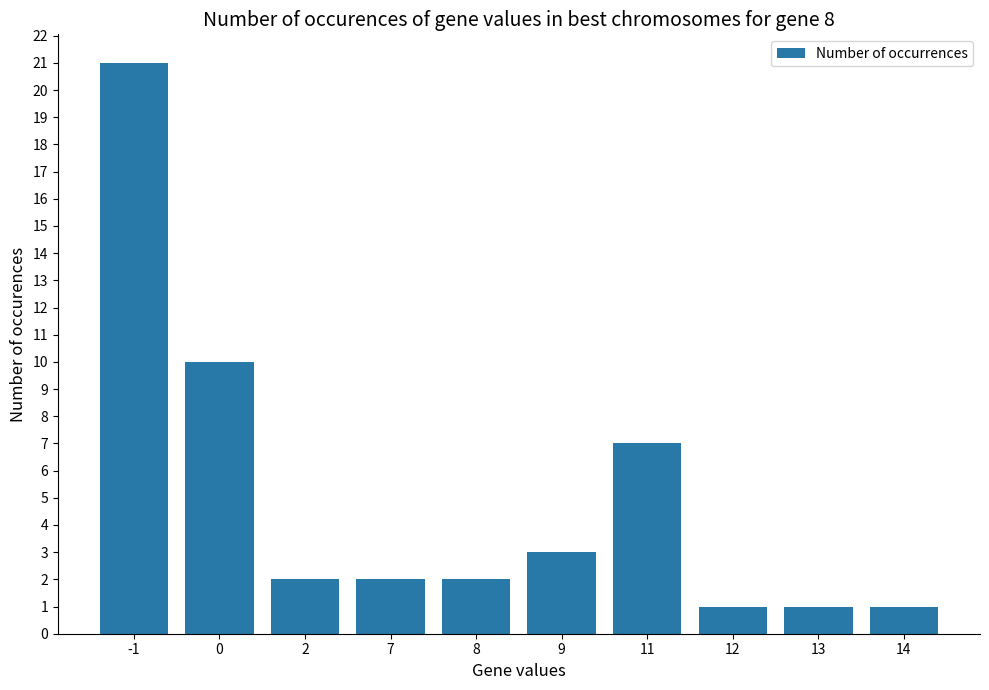

How many series are shown in this chart?

1